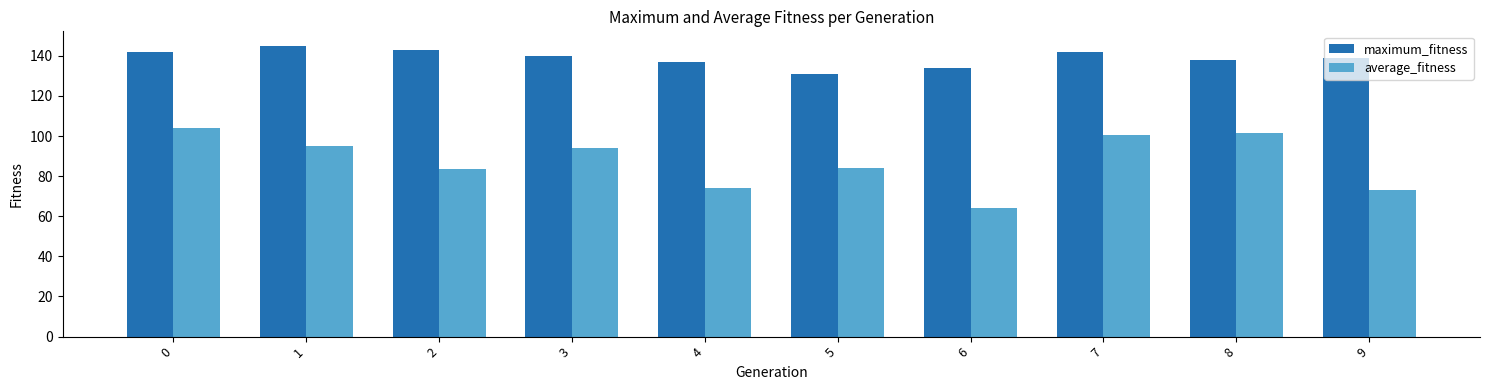

How many data points does each series have?

10